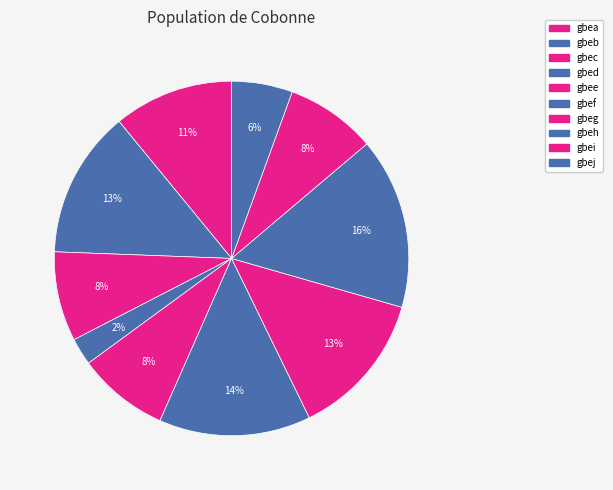

What is the total percentage of gbea and gbec?

19.1%